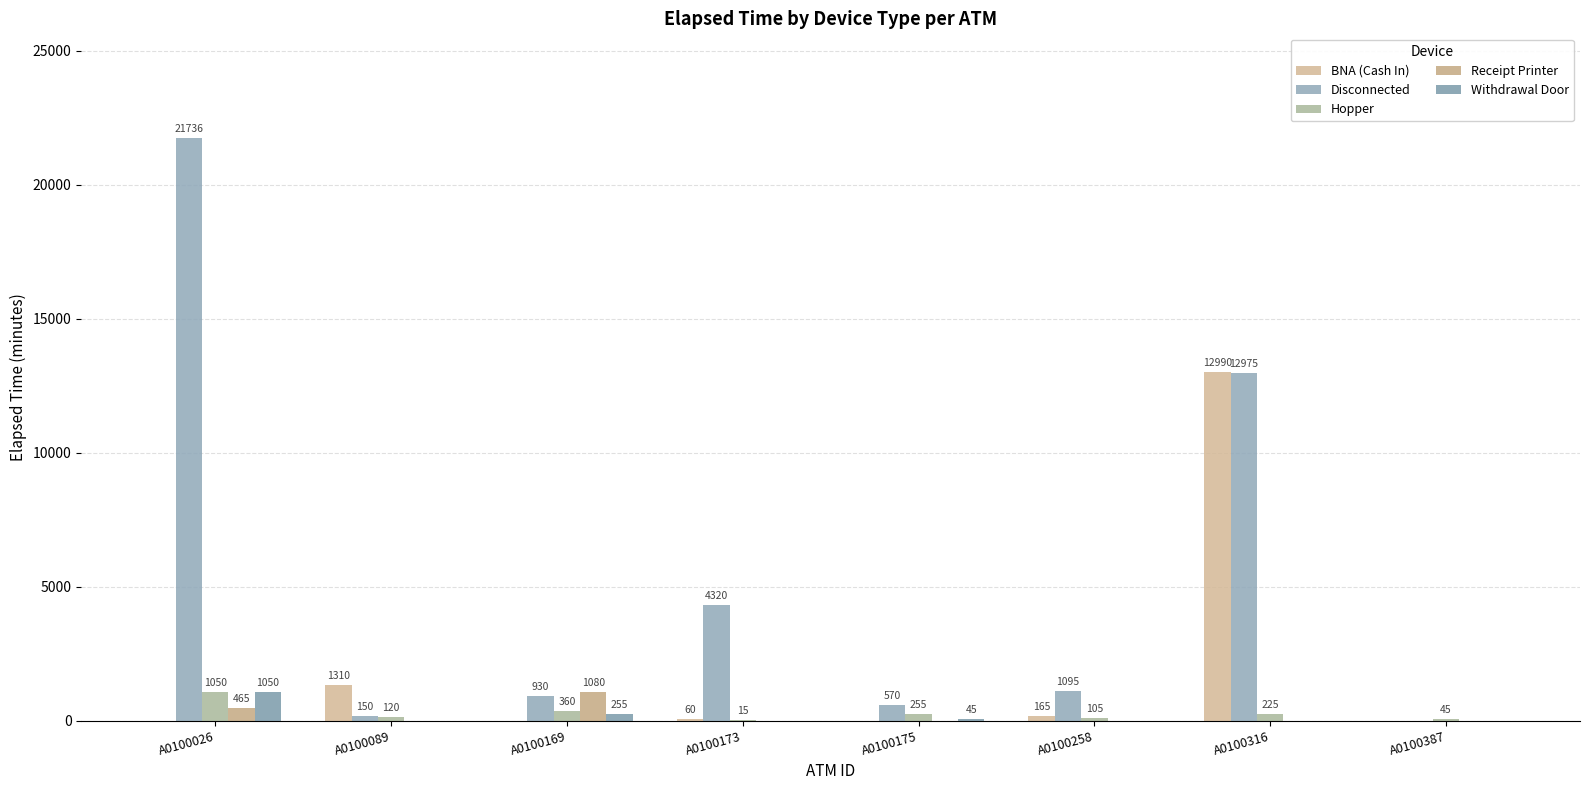

How many distinct data groups are displayed?

5